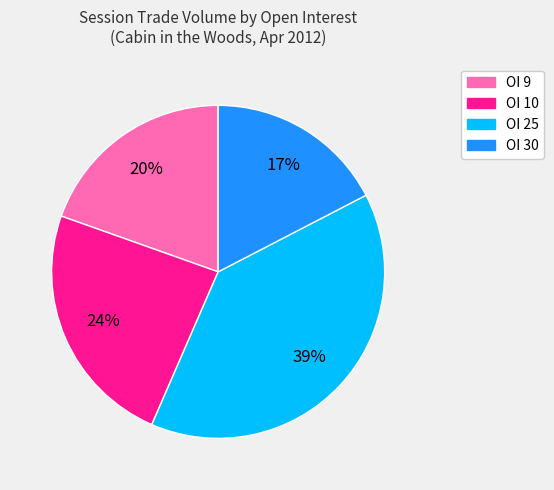

Does any single category account for the majority?

No